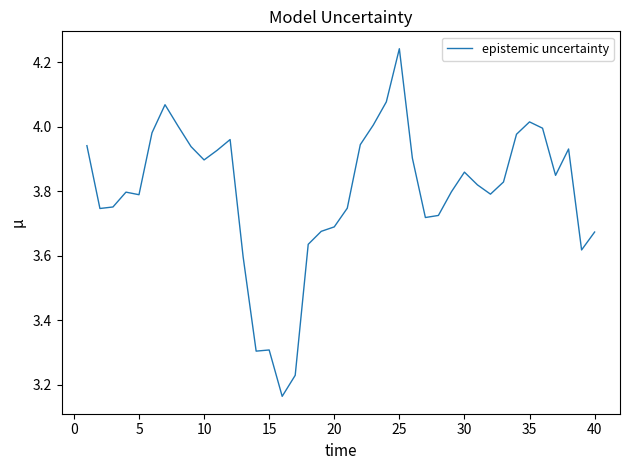

Is this an area chart (filled region under the line)?

No